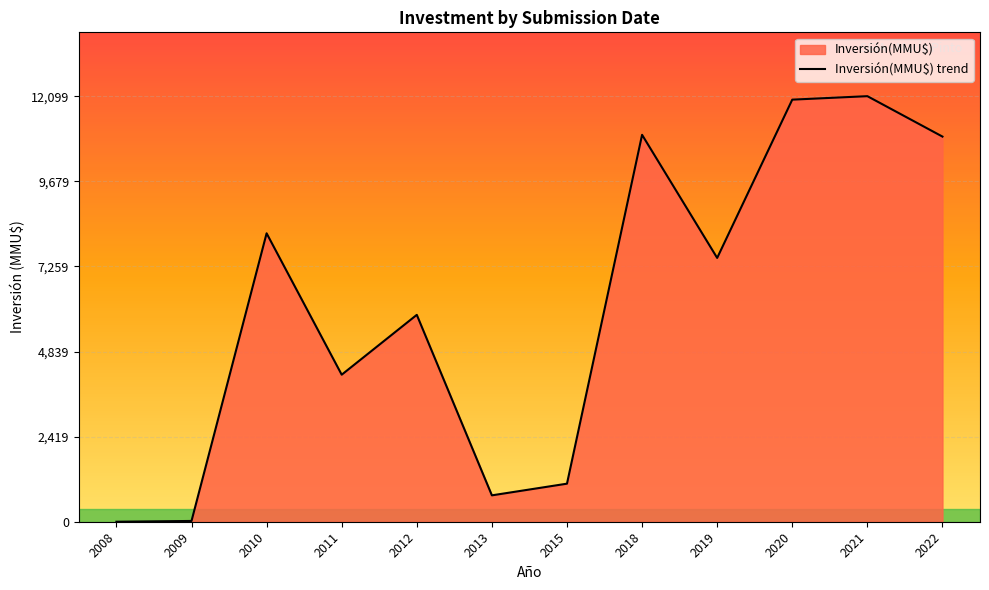

Where is the data nearest to the value 6049?

2012